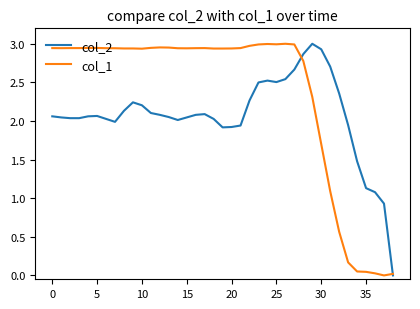

Which series has the largest total across all categories?

col_1